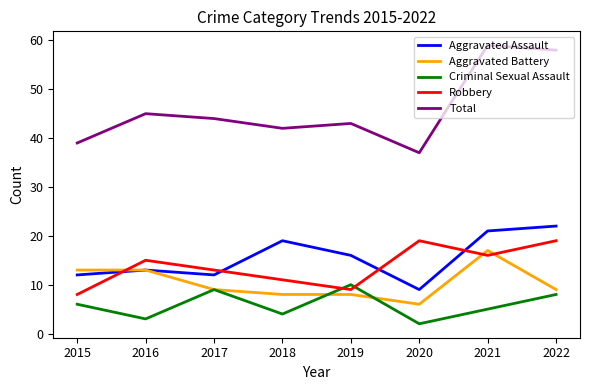

Where is the first local maximum for Total?

2016